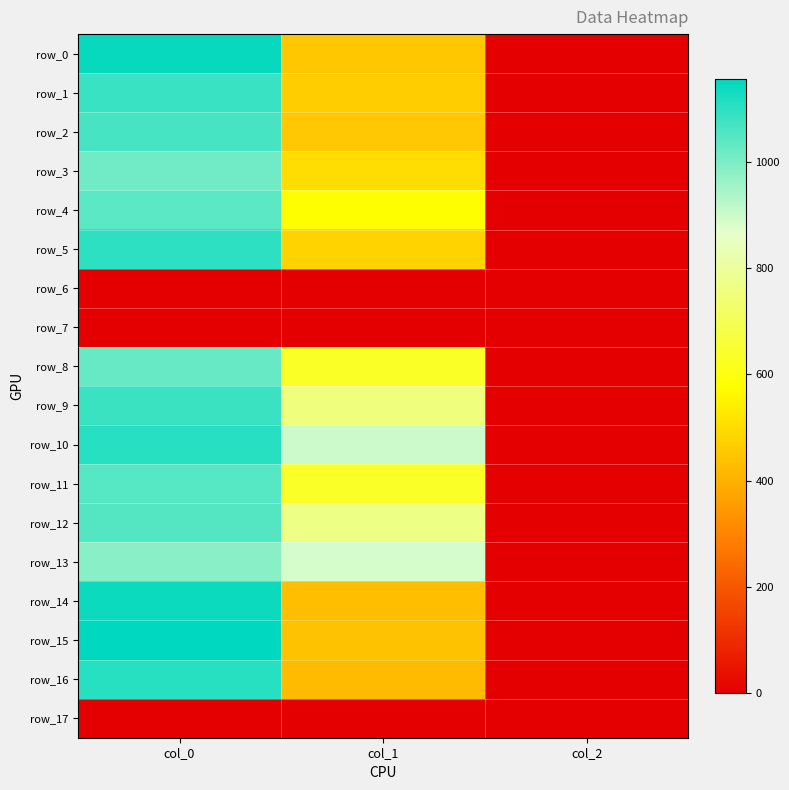

Reading left to right, what are all the values shown in this chart?

row_0: col_0=1146.7	col_1=452.2	col_2=2.0
row_1: col_0=1083.3	col_1=465.8	col_2=2.0
row_2: col_0=1066.7	col_1=455.6	col_2=2.0
row_3: col_0=1013.3	col_1=502.9	col_2=2.0
row_4: col_0=1040.0	col_1=577.1	col_2=2.0
row_5: col_0=1100.0	col_1=479.2	col_2=2.0
row_6: col_0=0.0	col_1=0.0	col_2=0.0
row_7: col_0=0.0	col_1=0.0	col_2=0.0
row_8: col_0=1026.7	col_1=631.1	col_2=2.0
row_9: col_0=1080.0	col_1=756.0	col_2=2.0
row_10: col_0=1106.7	col_1=897.8	col_2=2.0
row_11: col_0=1046.7	col_1=634.5	col_2=2.0
row_12: col_0=1050.0	col_1=769.5	col_2=2.0
row_13: col_0=983.3	col_1=887.6	col_2=2.0
row_14: col_0=1140.0	col_1=435.4	col_2=2.0
row_15: col_0=1156.7	col_1=442.1	col_2=2.0
row_16: col_0=1106.7	col_1=425.2	col_2=2.0
row_17: col_0=0.0	col_1=0.0	col_2=0.0